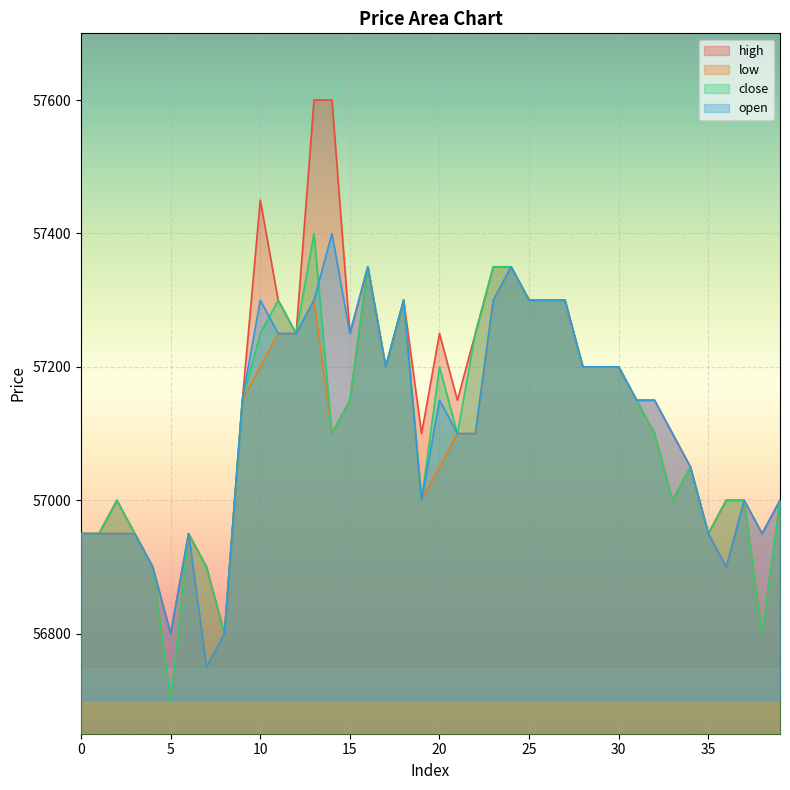

At which category is the sum across all series the highest?

13